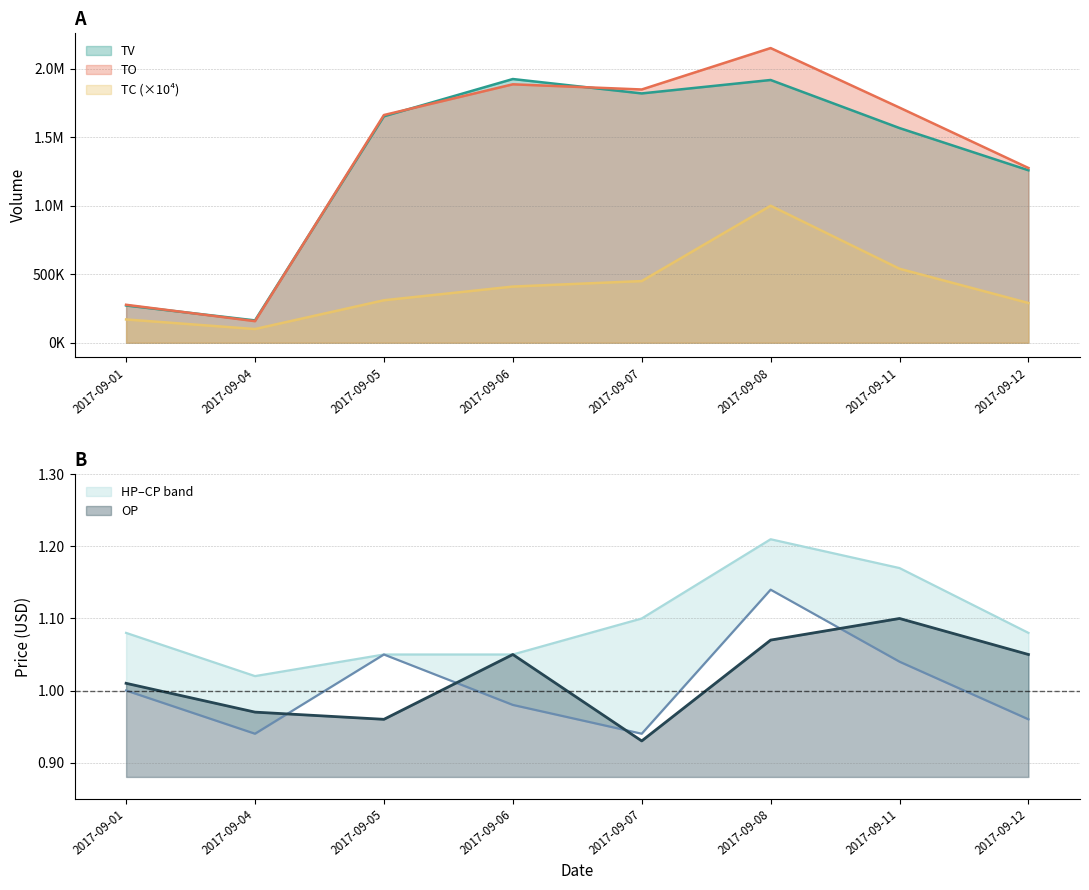

The value of TC at 2017-09-06 is 215020. True or false?

False